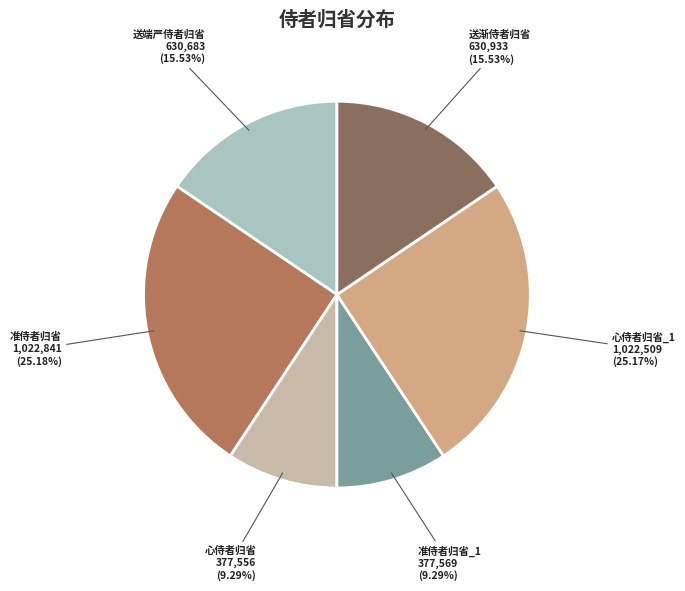

Is it true that 送端严侍者归省 is 27% of the pie?

False